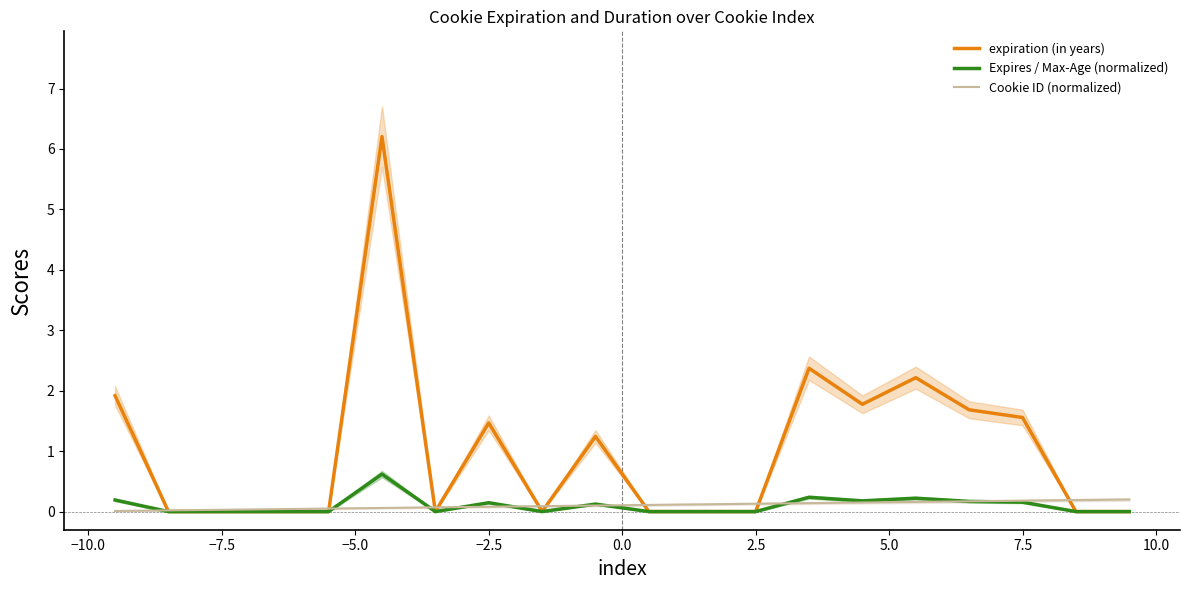

How many Expires / Max-Age (normalized) values are between 0 and 1?

20